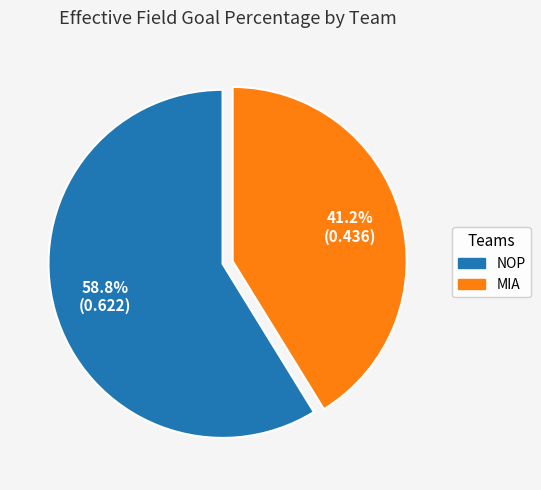

What is the total percentage of NOP and MIA?

100.0%